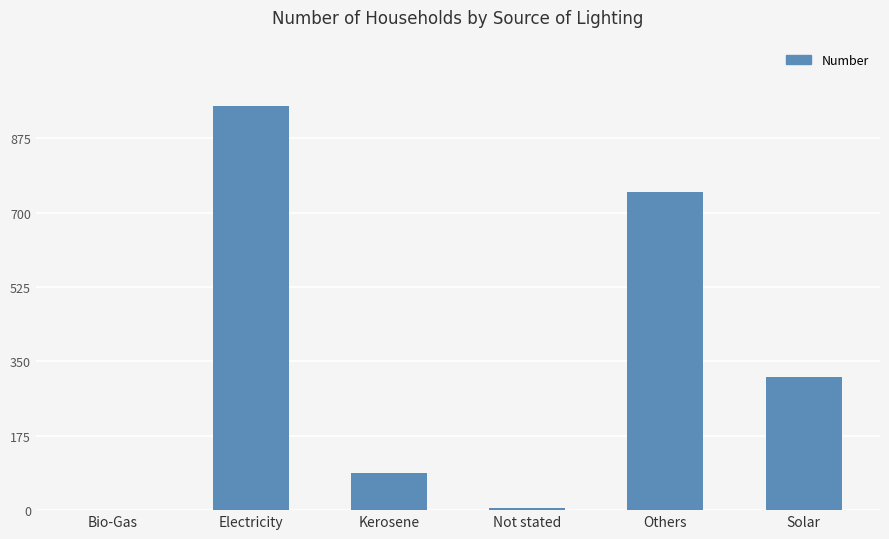

Are the bars grouped side by side (vs. stacked)?

No